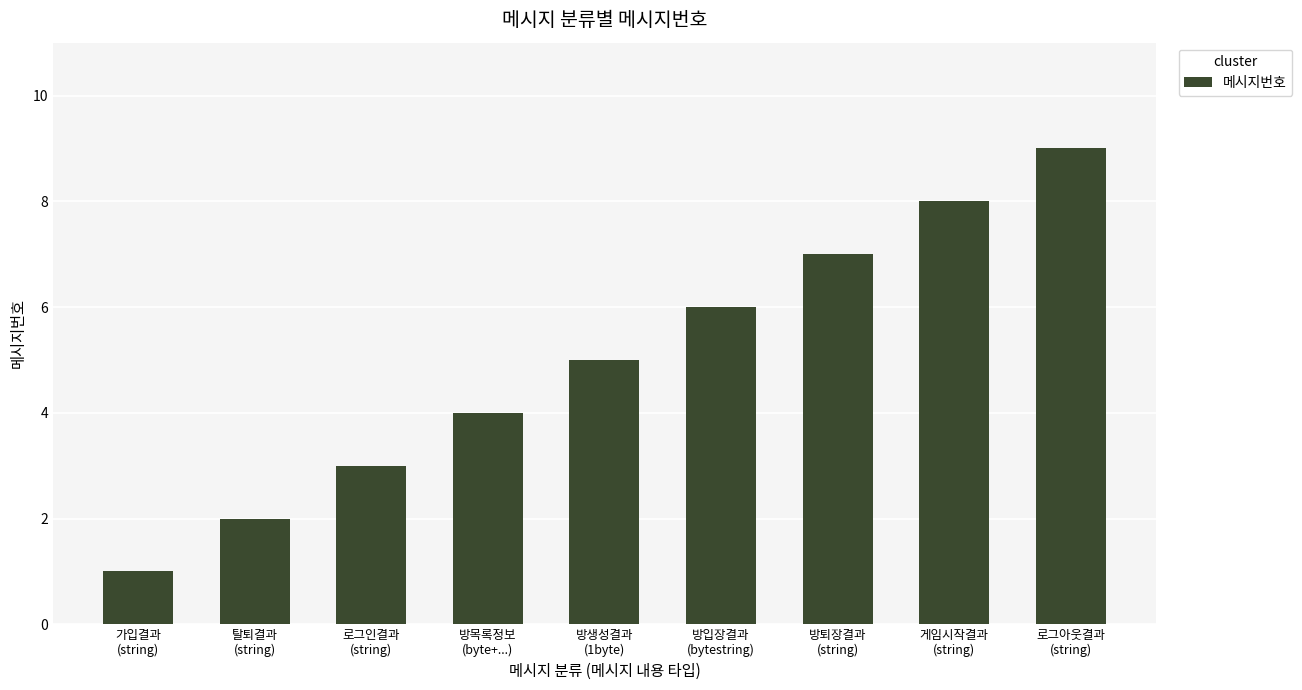

Reading left to right, extract all data points from this chart.

1	2	3	4	5	6	7	8	9